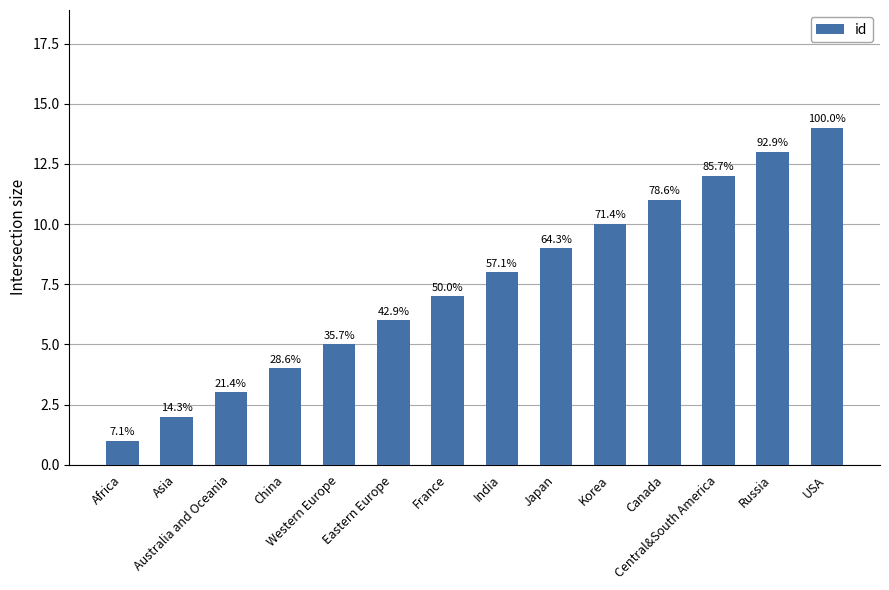

What position from the left is Canada?

11